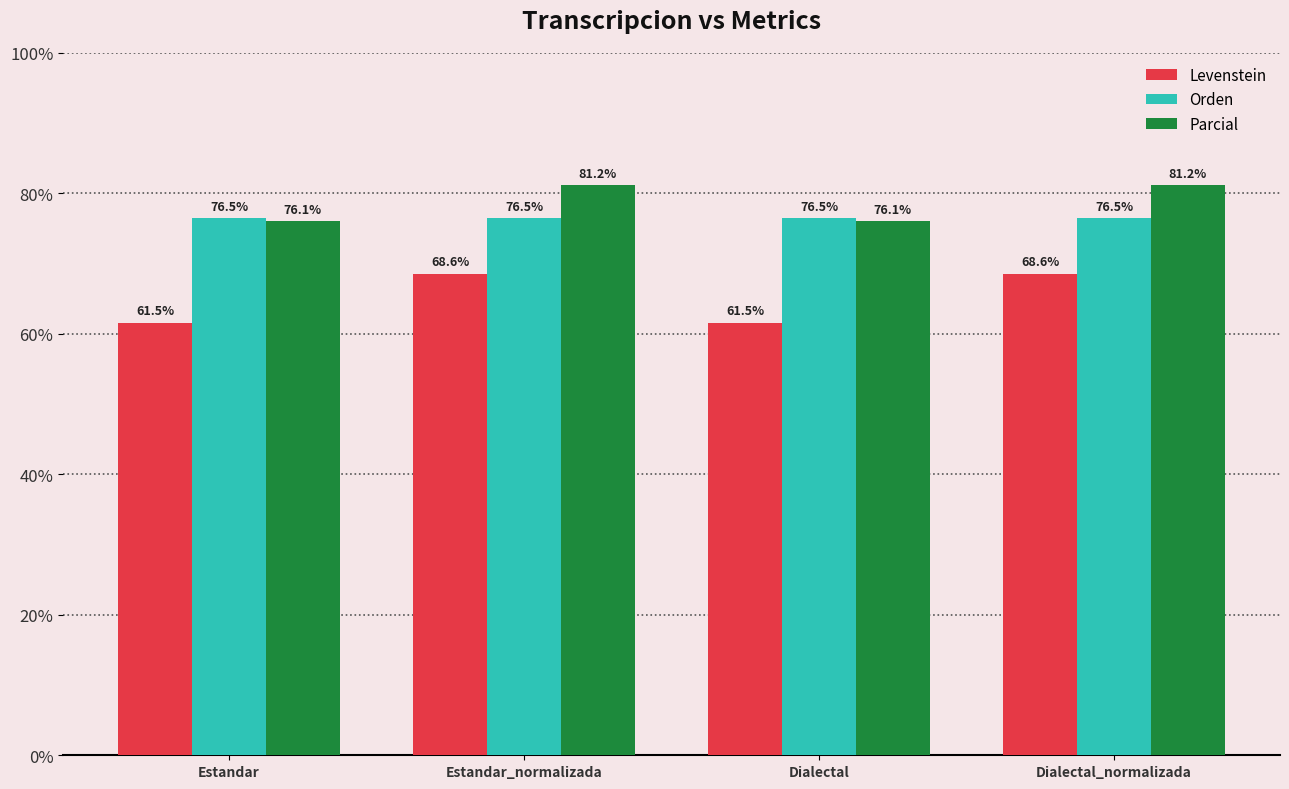

At Estandar, list the series in order from largest to smallest.

Orden, Parcial, Levenstein